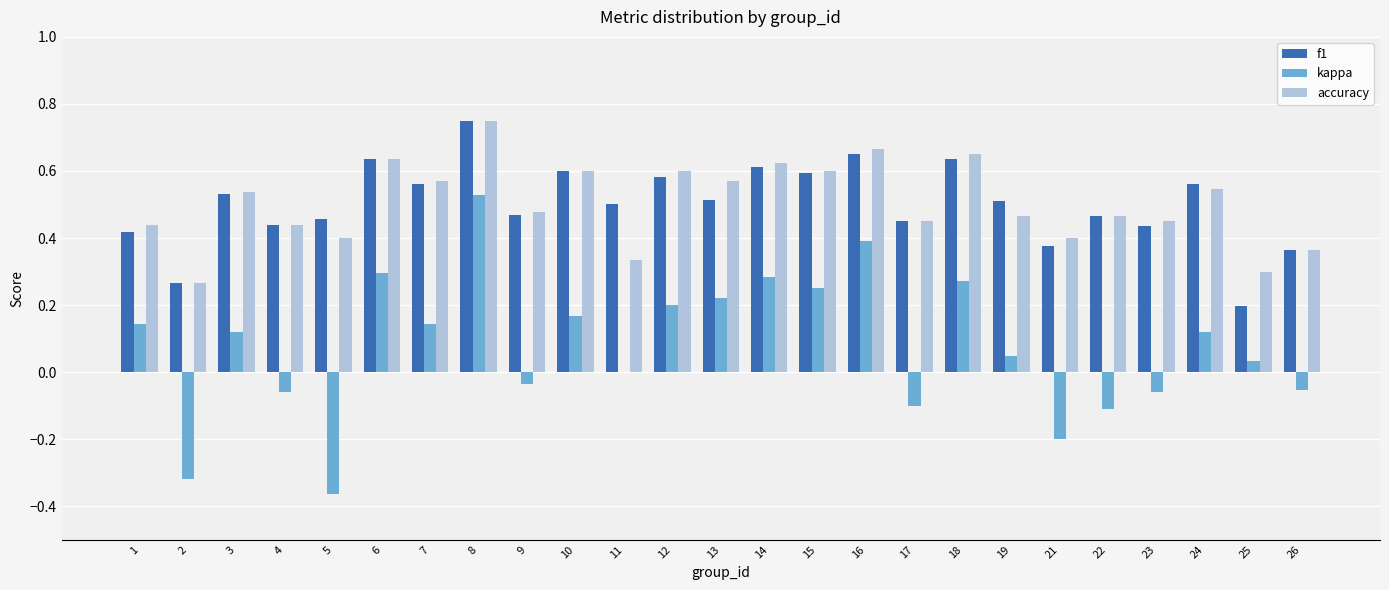

Between 1 and 23, which series saw the biggest shift?

kappa